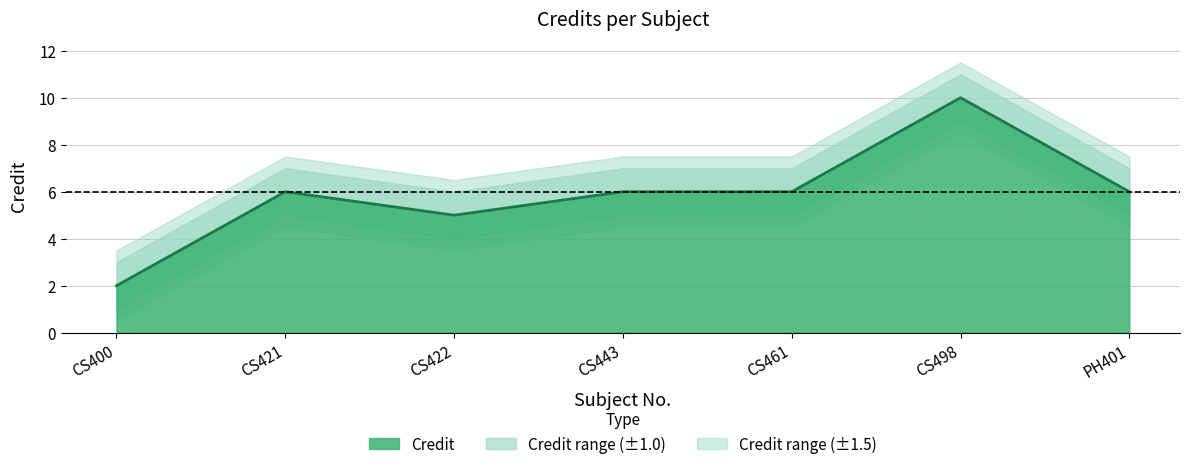

Reading right to left, list all the values displayed in this chart.

6	10	6	6	5	6	2